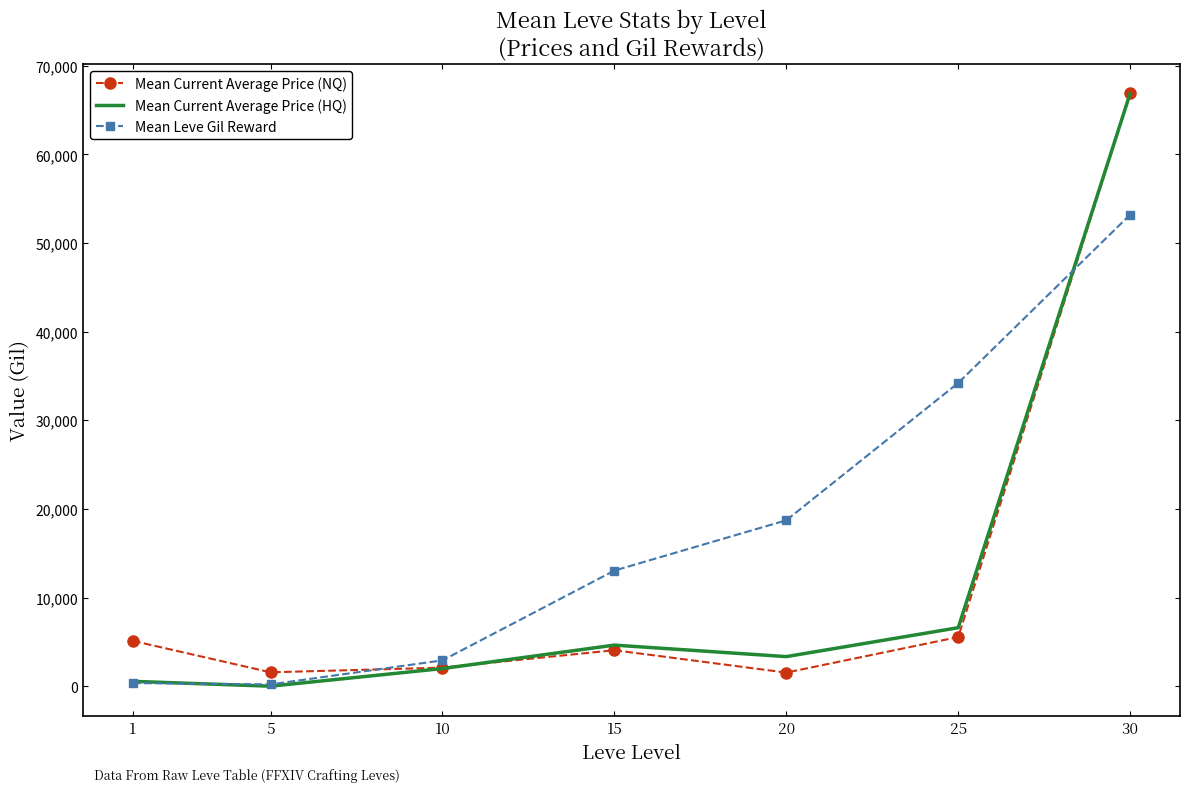

What is the total value across all series at 1?

6005.3